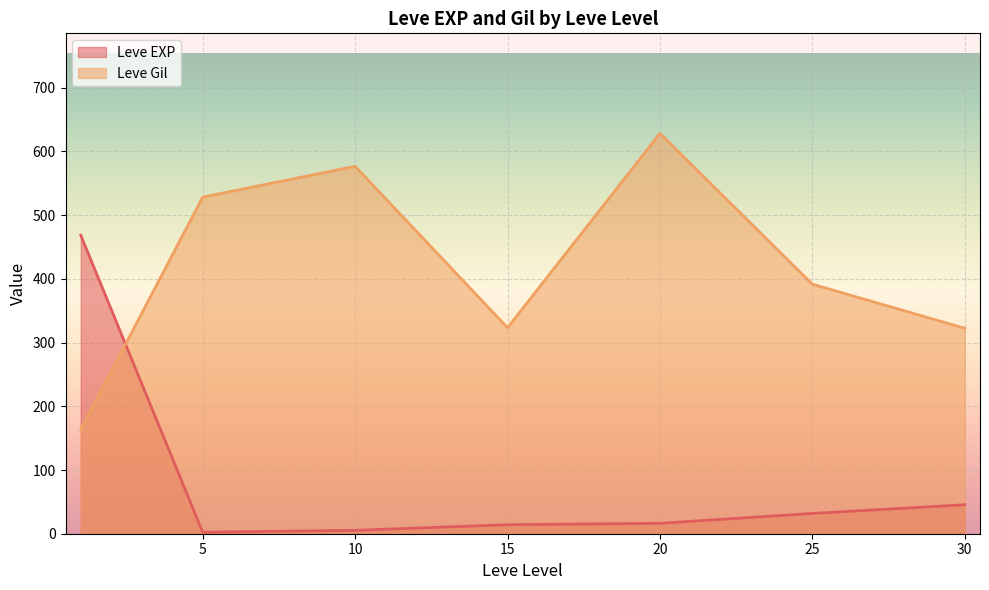

At which category is the sum across all series the highest?

20